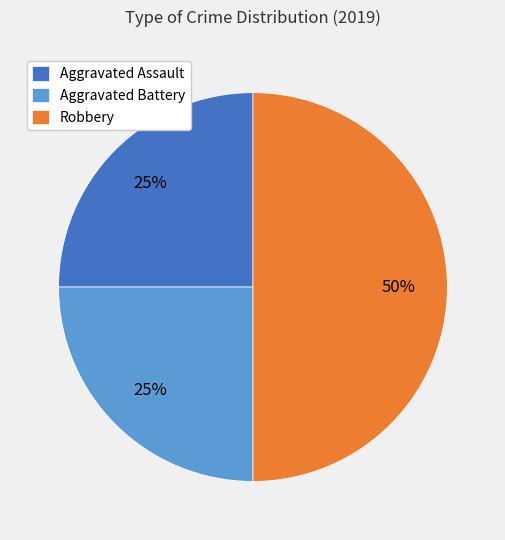

To the nearest percent, what is the combined percentage of Aggravated Assault and Robbery?

75%